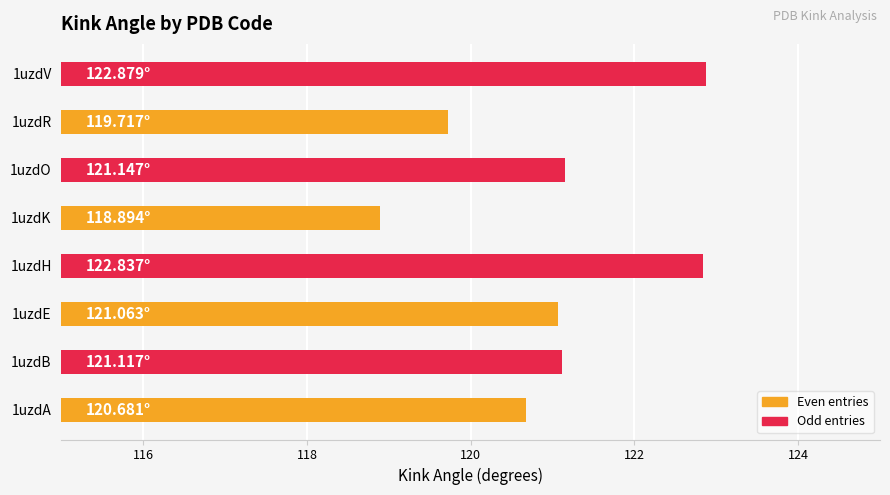

What is the difference between the values at 1uzdV and 1uzdK?

4.0